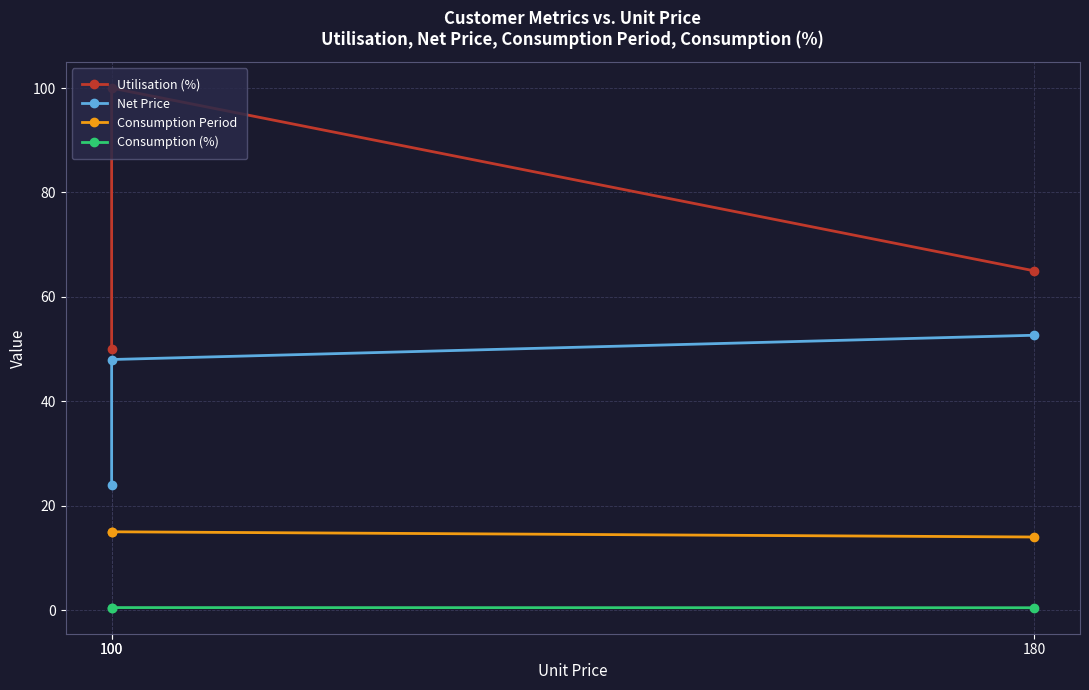

At which label is Consumption (%) closest to 0?

180